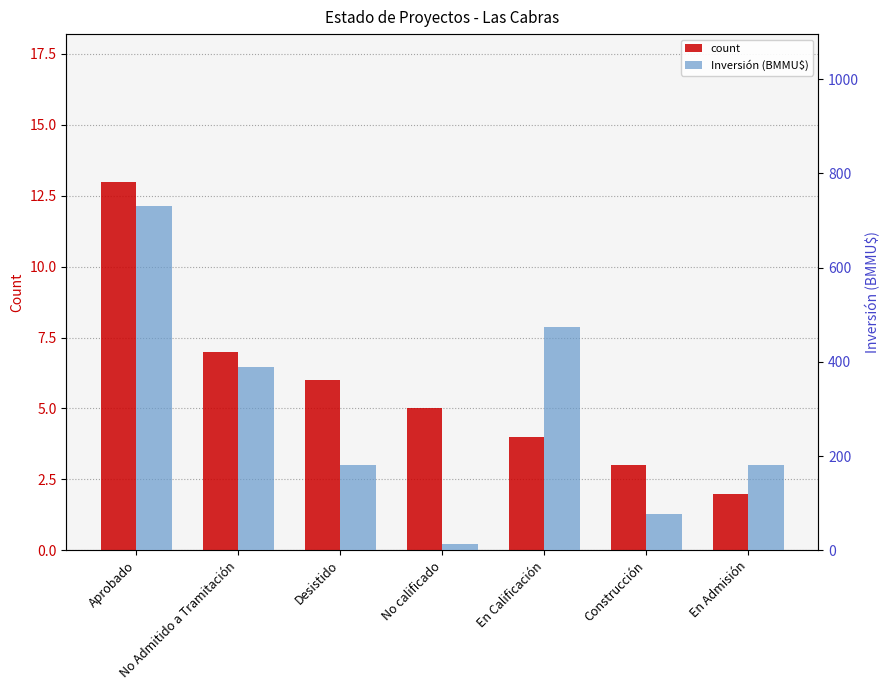

How many values in the count series exceed 5?

3